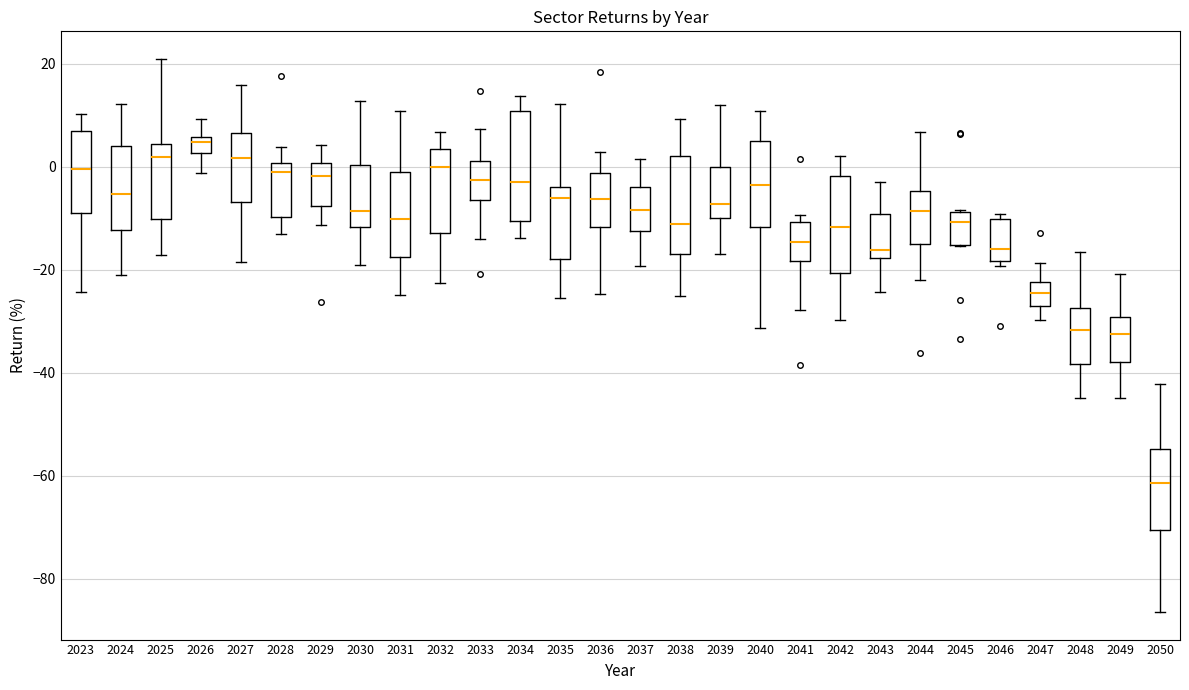

Reading left to right, transcribe this box plot: for each box, give where its median line is, the range the box spans, and where its two whiskers end, as read against the y-axis. The values are not printed on the chart, so give them approximately, as read against the axis.

2023: median 0, box -8 to 6, whiskers -24 to 10
2024: median -6, box -12 to 4, whiskers -22 to 12
2025: median 2, box -10 to 4, whiskers -18 to 20
2026: median 4, box 2 to 6, whiskers -2 to 10
2027: median 2, box -6 to 6, whiskers -18 to 16
2028: median -2, box -10 to 0, whiskers -14 to 4
2029: median -2, box -8 to 0, whiskers -12 to 4
2030: median -8, box -12 to 0, whiskers -20 to 12
2031: median -10, box -18 to 0, whiskers -24 to 10
2032: median 0, box -12 to 4, whiskers -22 to 6
2033: median -2, box -6 to 2, whiskers -14 to 8
2034: median -2, box -10 to 10, whiskers -14 to 14
2035: median -6, box -18 to -4, whiskers -26 to 12
2036: median -6, box -12 to -2, whiskers -24 to 2
2037: median -8, box -12 to -4, whiskers -20 to 2
2038: median -12, box -16 to 2, whiskers -26 to 10
2039: median -8, box -10 to 0, whiskers -18 to 12
2040: median -4, box -12 to 4, whiskers -32 to 10
2041: median -14, box -18 to -10, whiskers -28 to -10 (just above the box's upper edge)
2042: median -12, box -20 to -2, whiskers -30 to 2
2043: median -16, box -18 to -10, whiskers -24 to -2
2044: median -8, box -16 to -4, whiskers -22 to 6
2045: median -10, box -16 to -8, whiskers -16 to -8
2046: median -16, box -18 to -10, whiskers -20 to -10 (just above the box's upper edge)
2047: median -24, box -28 to -22, whiskers -30 to -18
2048: median -32, box -38 to -28, whiskers -46 to -16
2049: median -32, box -38 to -30, whiskers -44 to -20
2050: median -62, box -70 to -54, whiskers -86 to -42